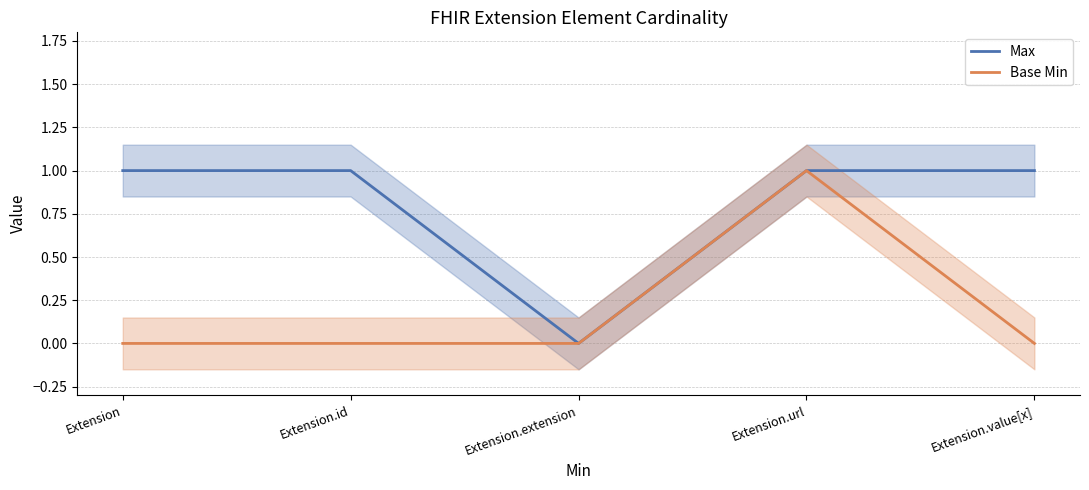

The value of Base Min at Extension.value[x] is 1. True or false?

False